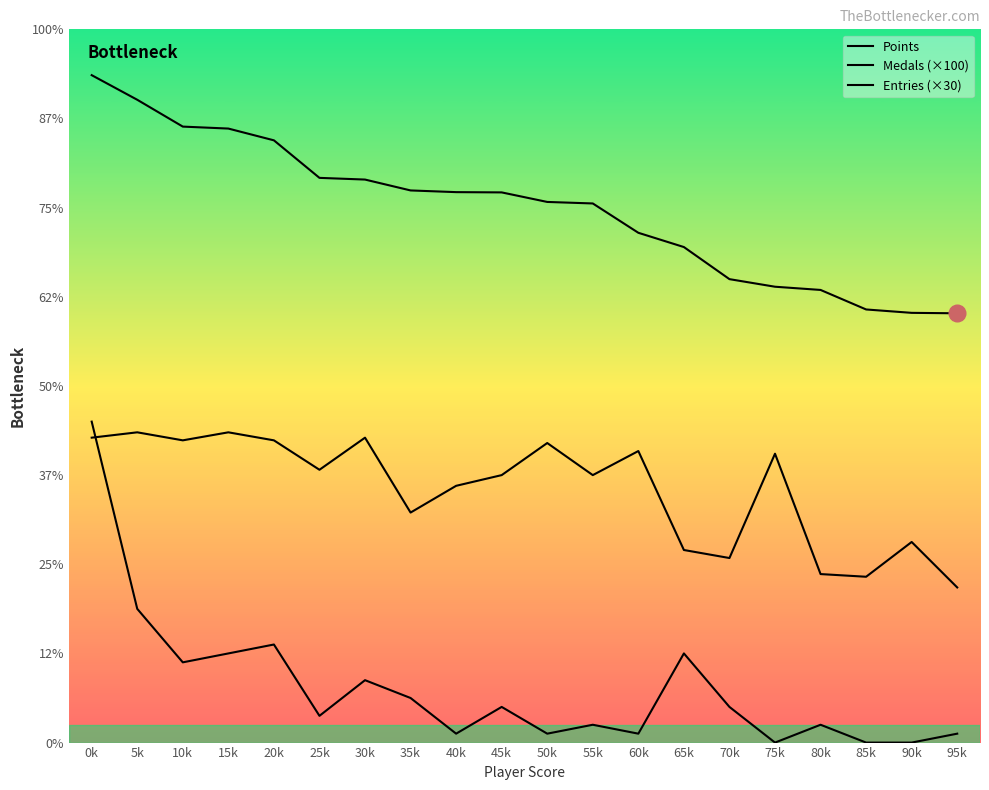

Which category has the lowest value in the Medals (×100) series?

75k